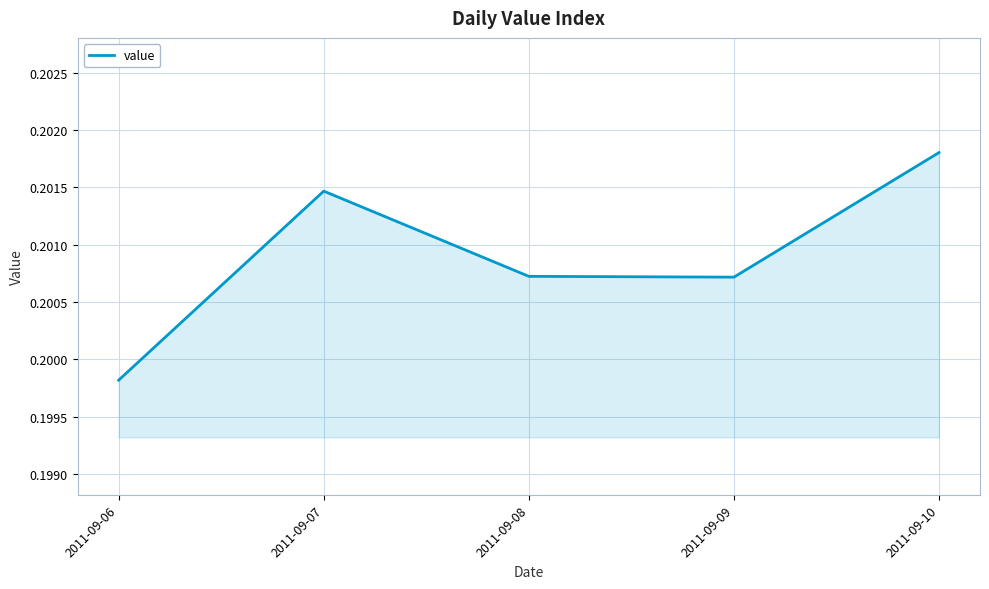

How many interior local peaks (higher than both neighbors) does the data have?

1